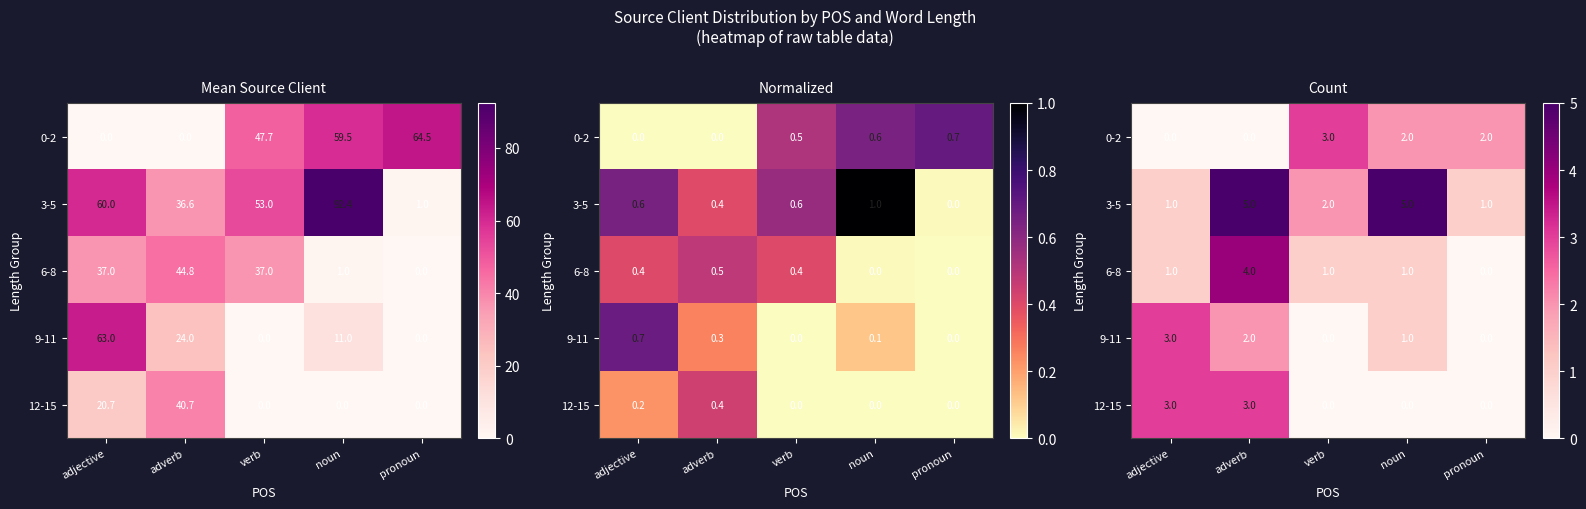

At which label is 3-5 closest to 3?

verb